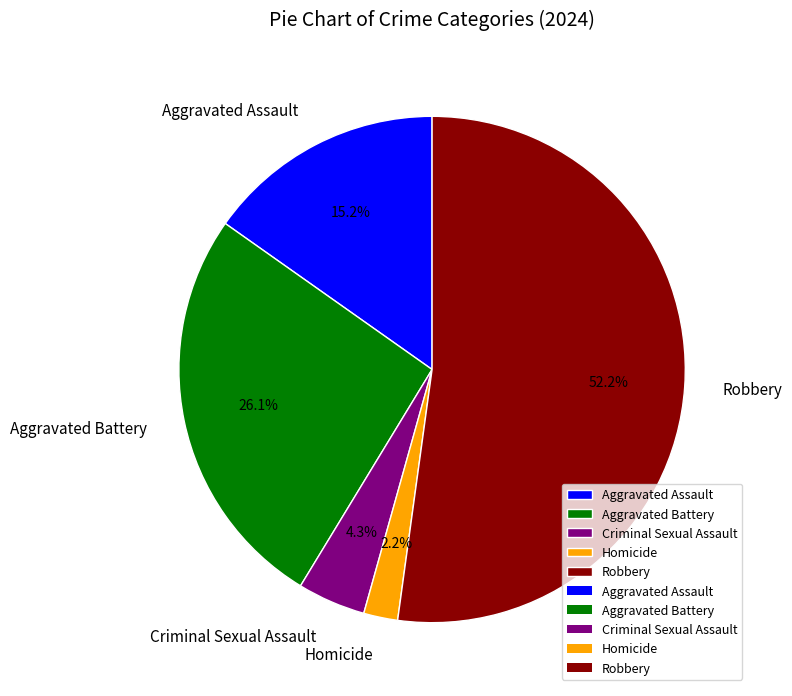

How many segments does this pie chart have?

5